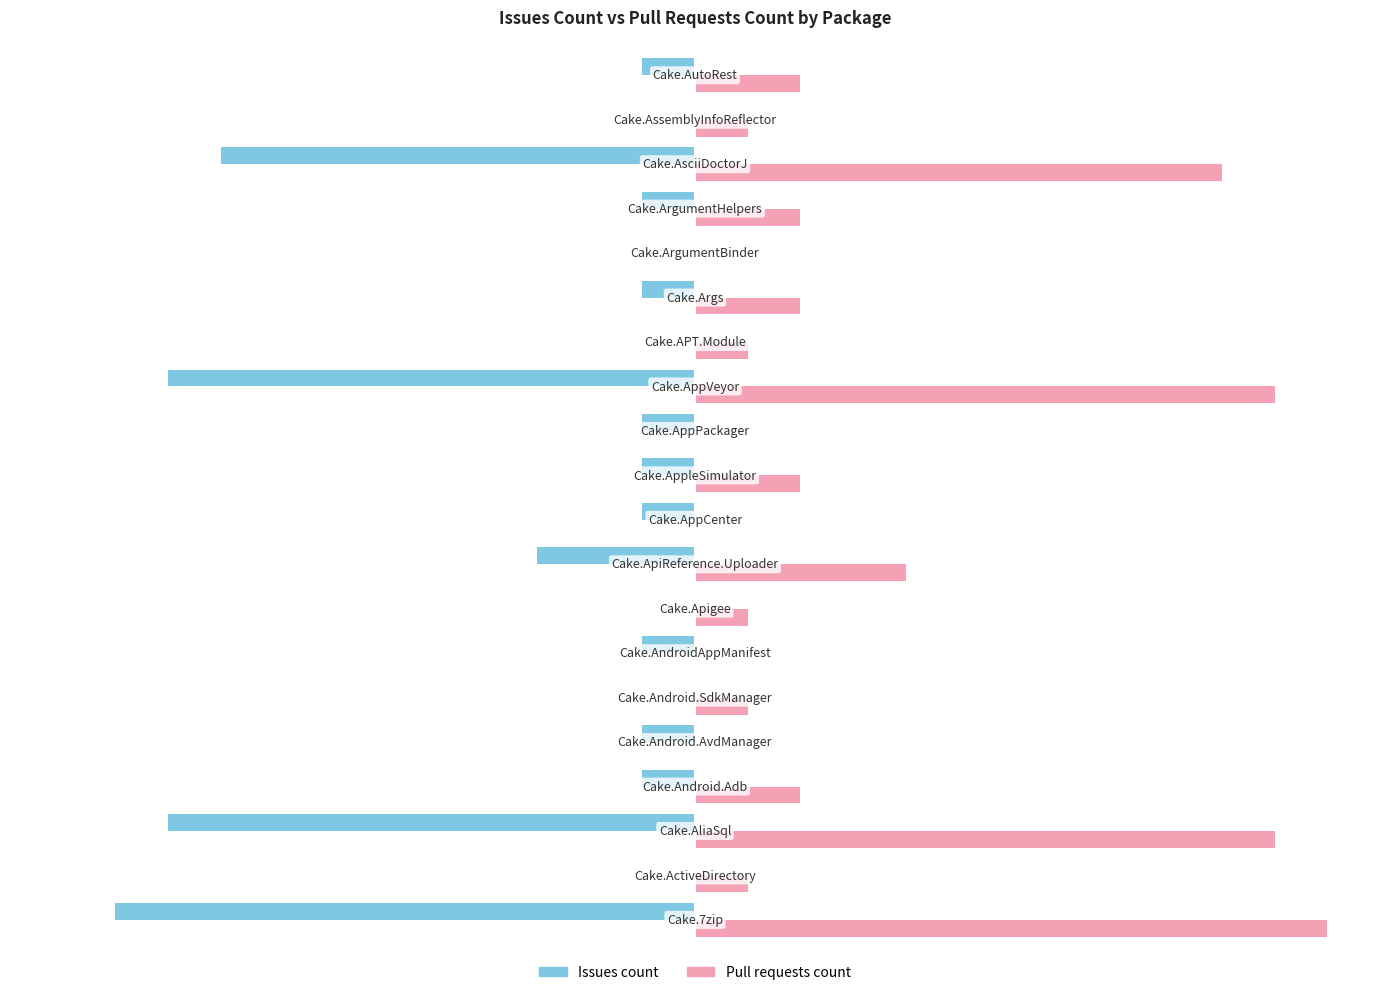

What is the minimum value for Issues count?

-11